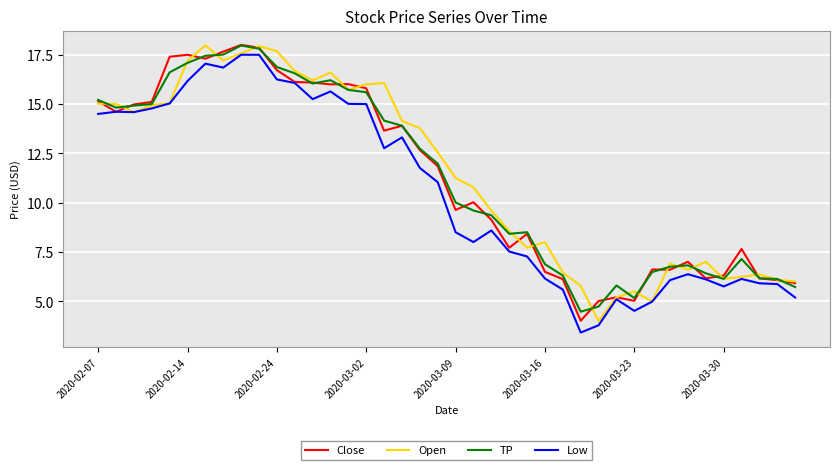

What is the smallest value displayed?

3.4